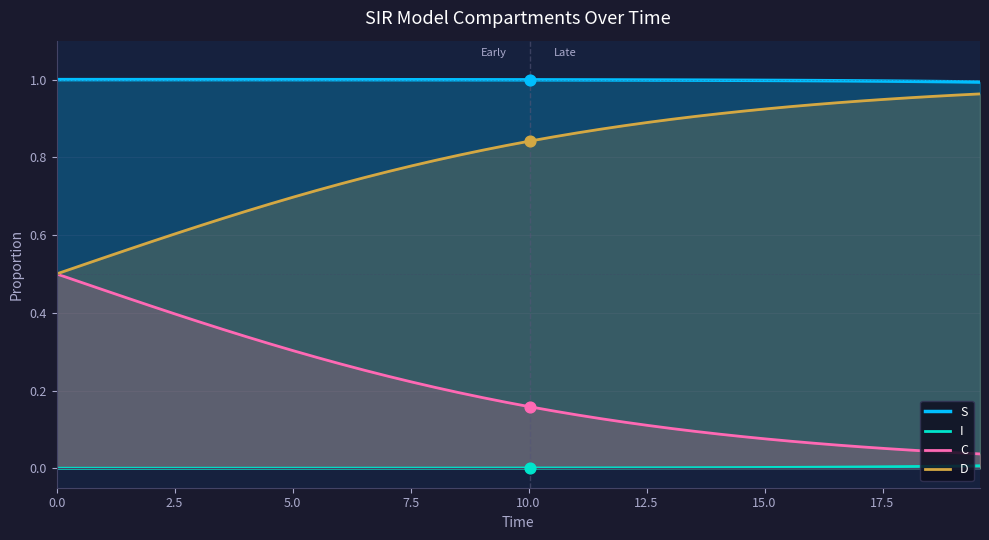

Which series has the largest total across all categories?

S